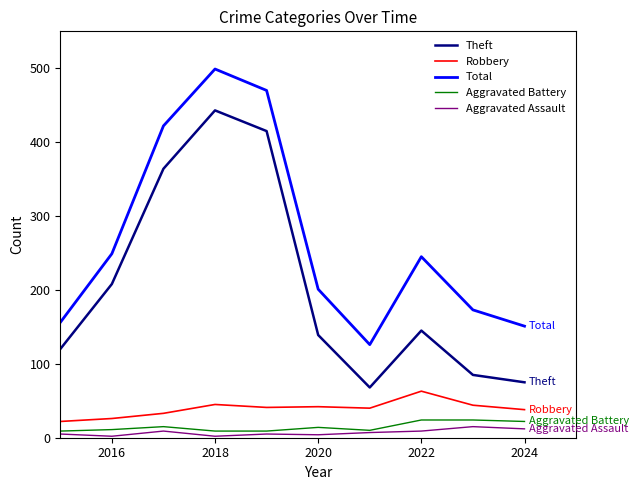

Which series has the largest range (max minus min)?

Theft